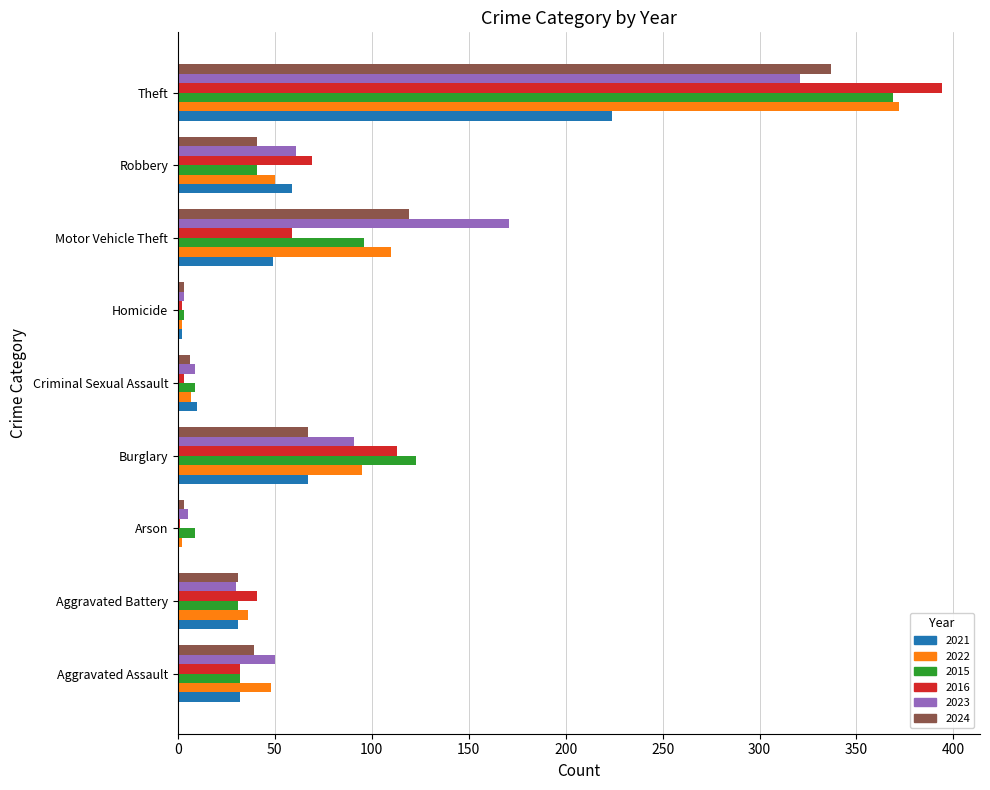

What is the total value across all series at Aggravated Battery?

200